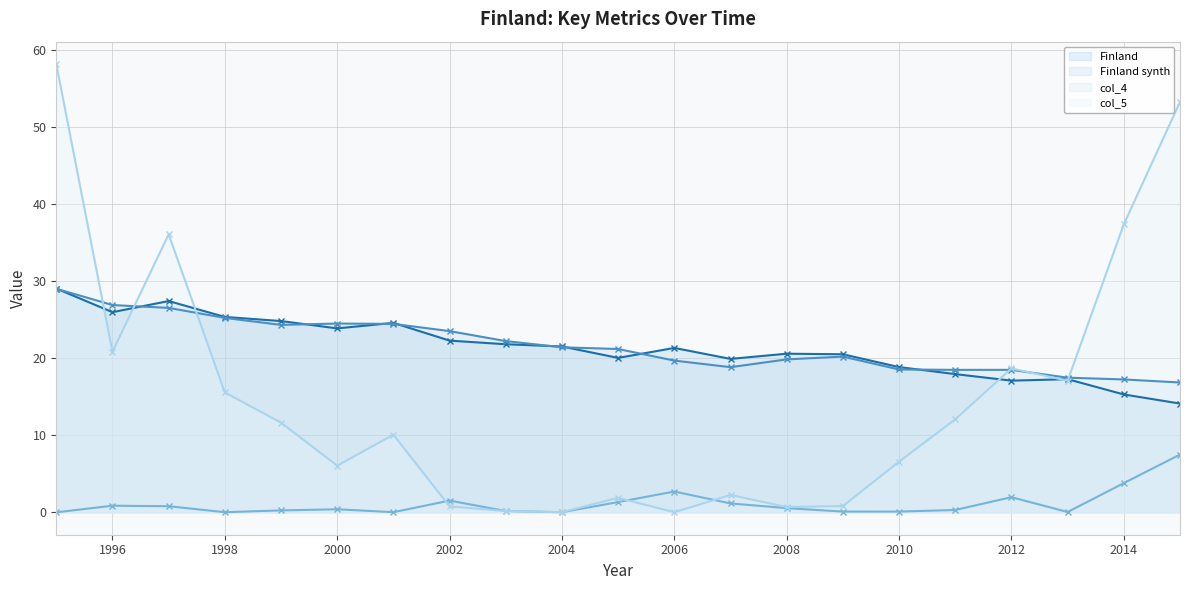

Which series has the widest spread of values?

col_5